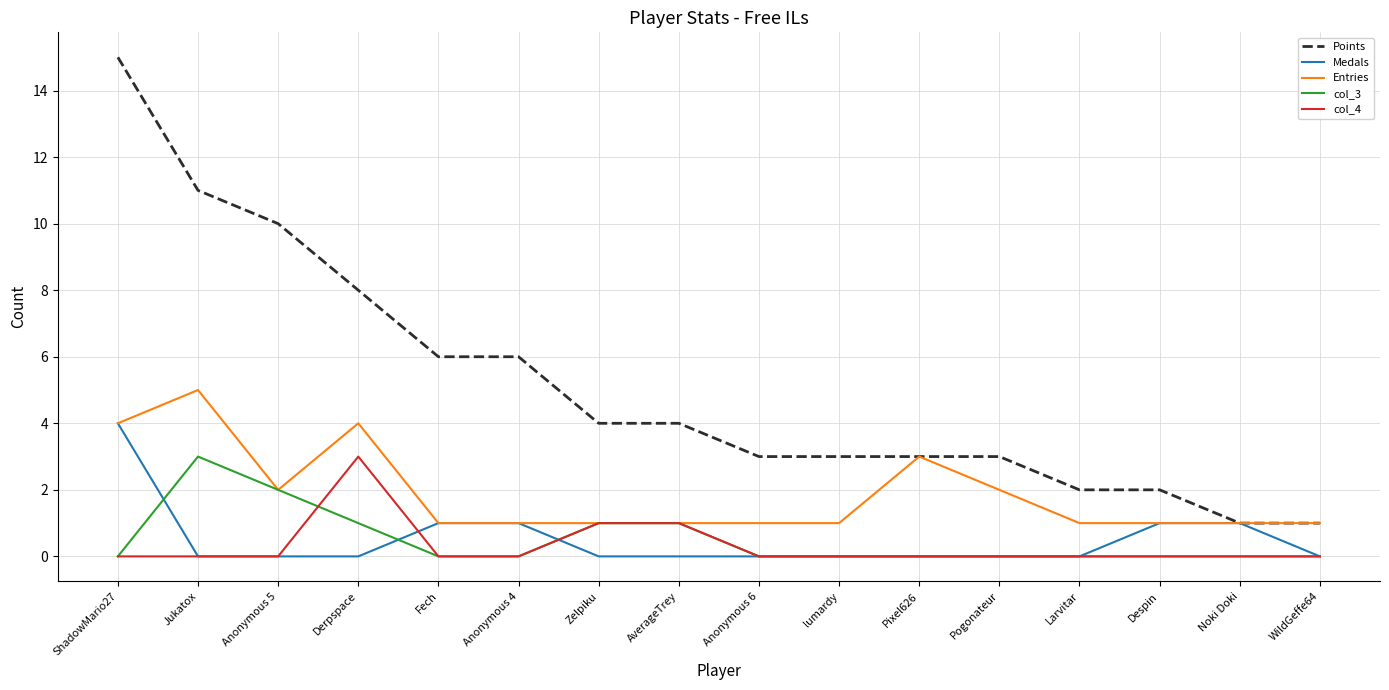

Between Despin and Noki Doki, which series saw the biggest shift?

Points